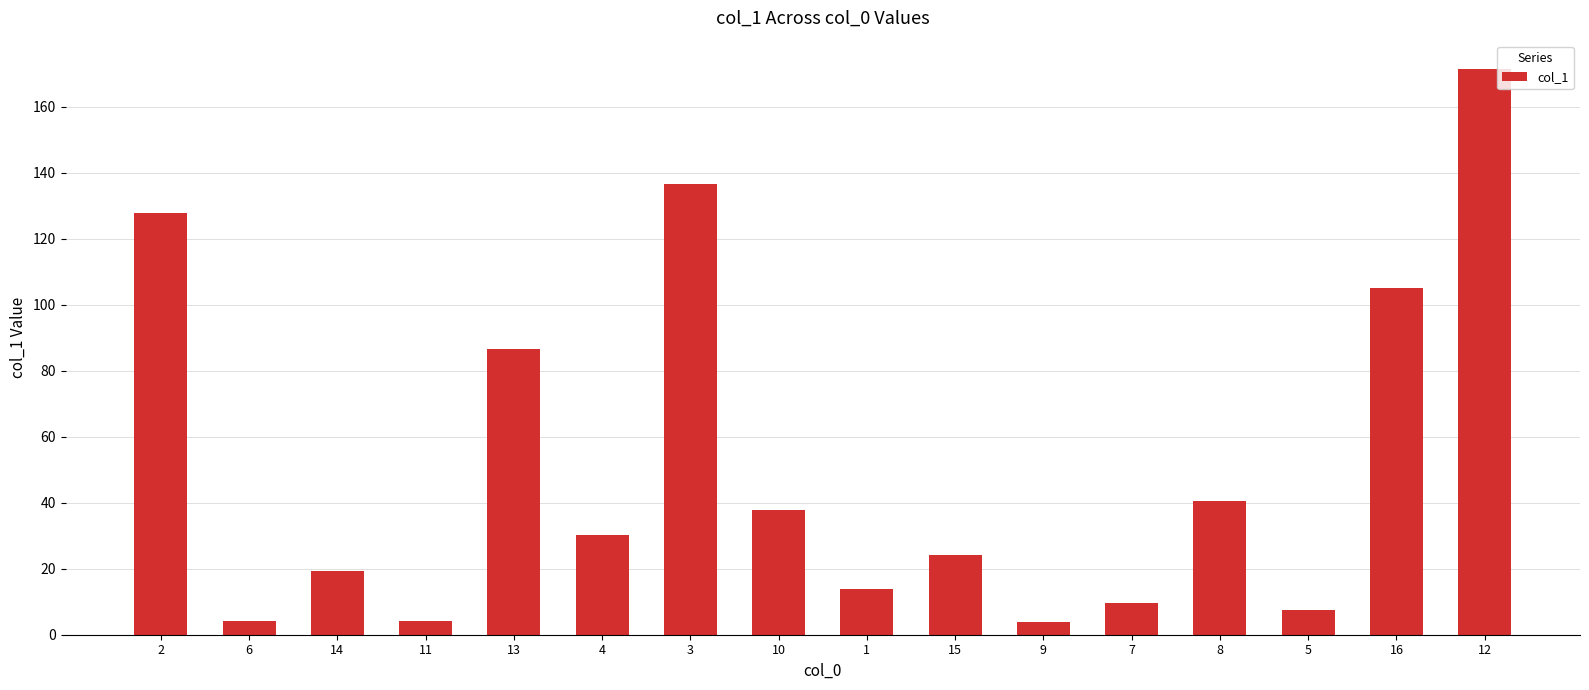

What is the difference between the second highest and second lowest values?

132.4